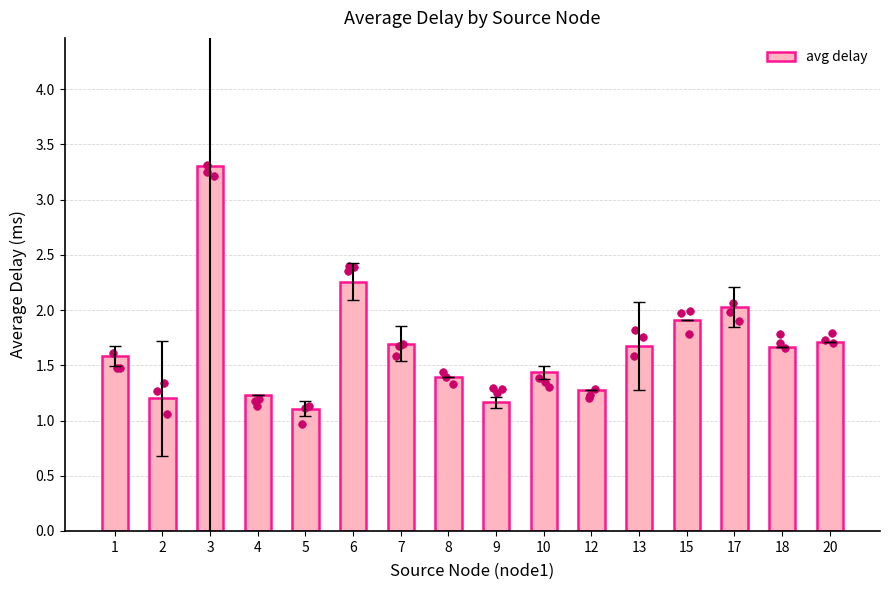

What is the ratio of the value at 20 to the value at 9?

1.5